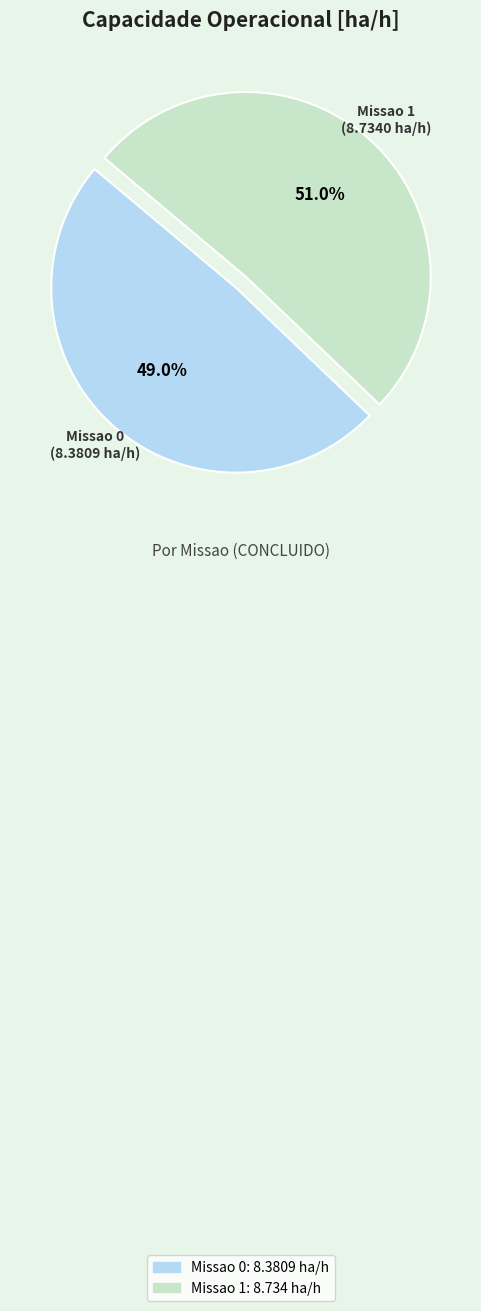

True or false: Missao 1 accounts for 59% of the total.

False